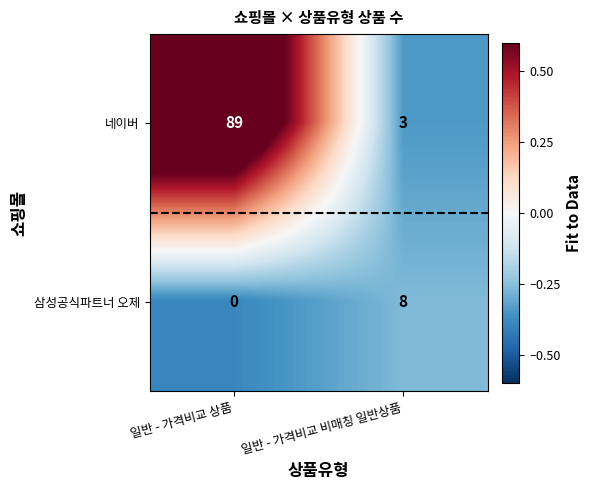

Reading left to right, extract all data points from this chart.

네이버: 89	3
삼성공식파트너 오제: 0	8